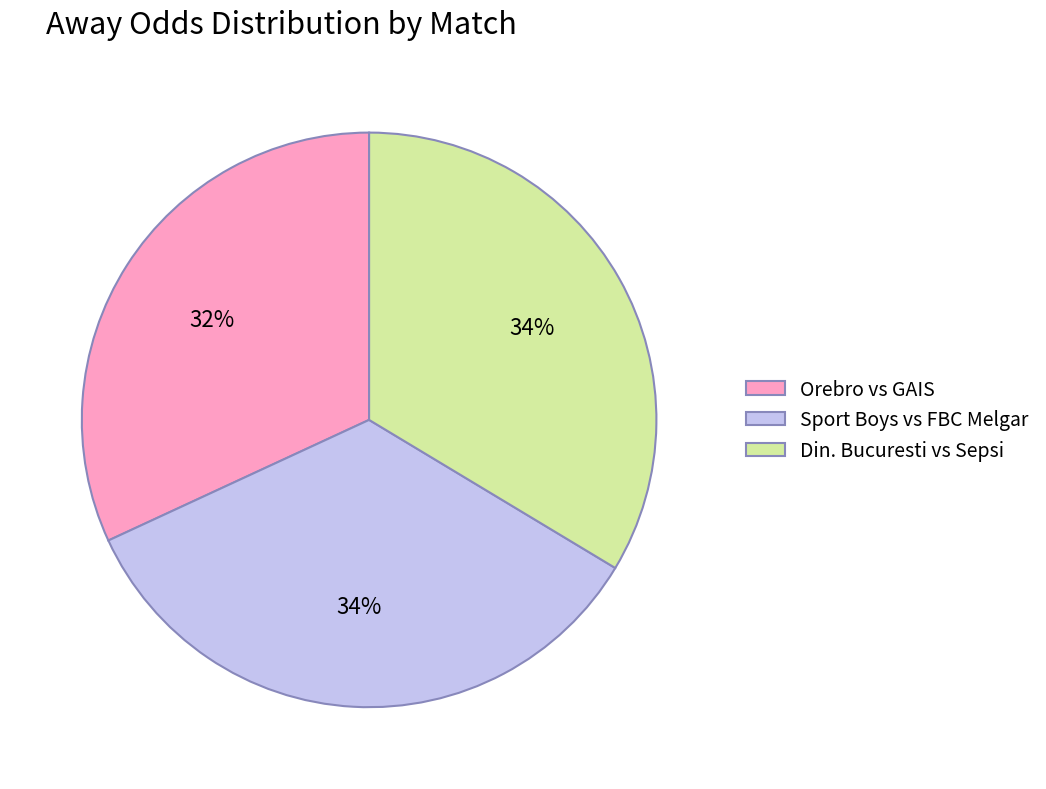

Does Din. Bucuresti vs Sepsi account for over 50% of the chart?

No